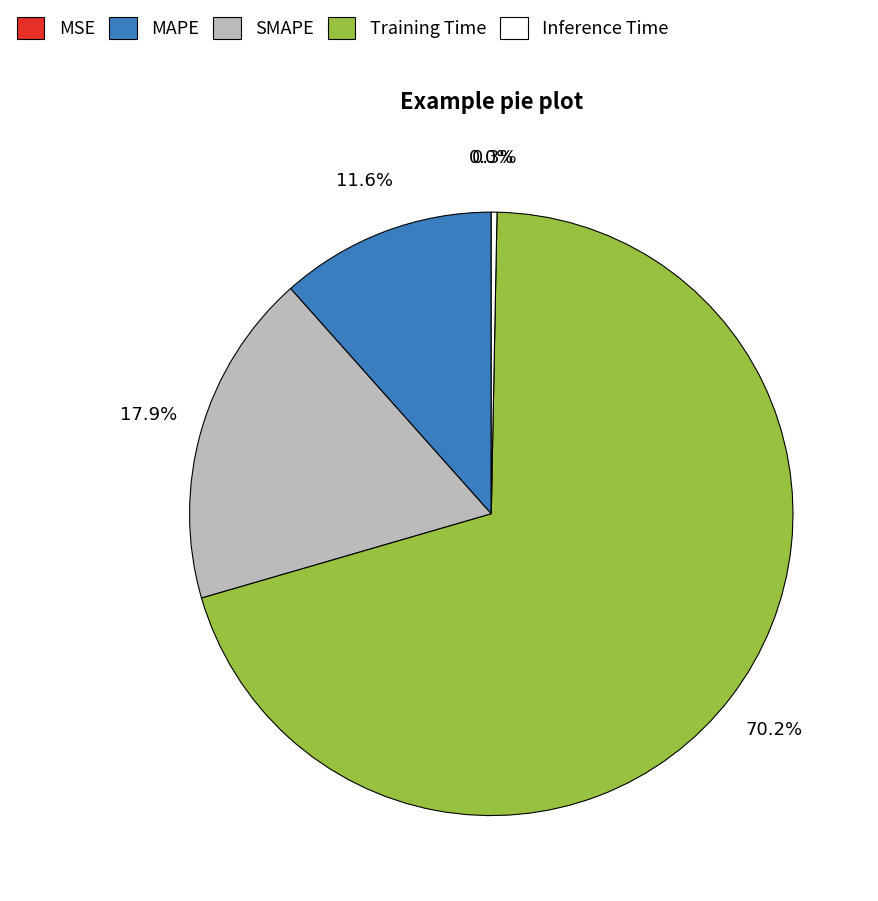

To the nearest percent, what portion does SMAPE represent?

18%